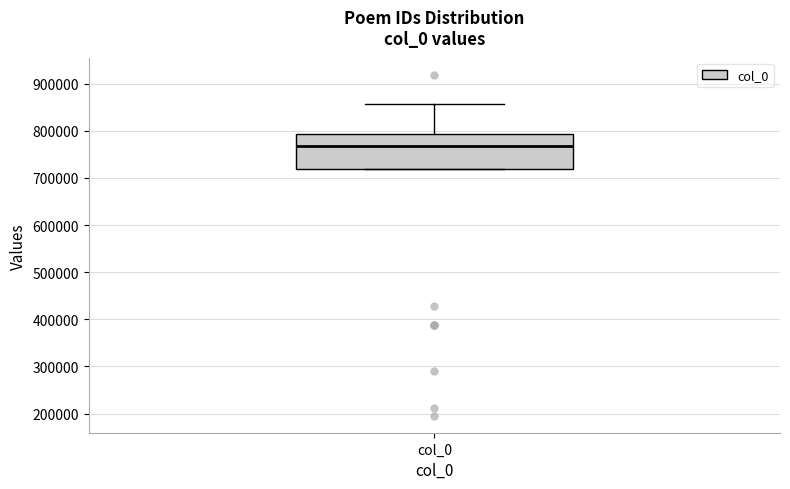

Transcribe this box plot: give where the median line is, the range the box spans, and where the two whiskers end, as read against the y-axis. The values are not printed on the chart, so give them approximately, as read against the axis.

median 770000, box 720000 to 790000, whiskers 720000 to 860000